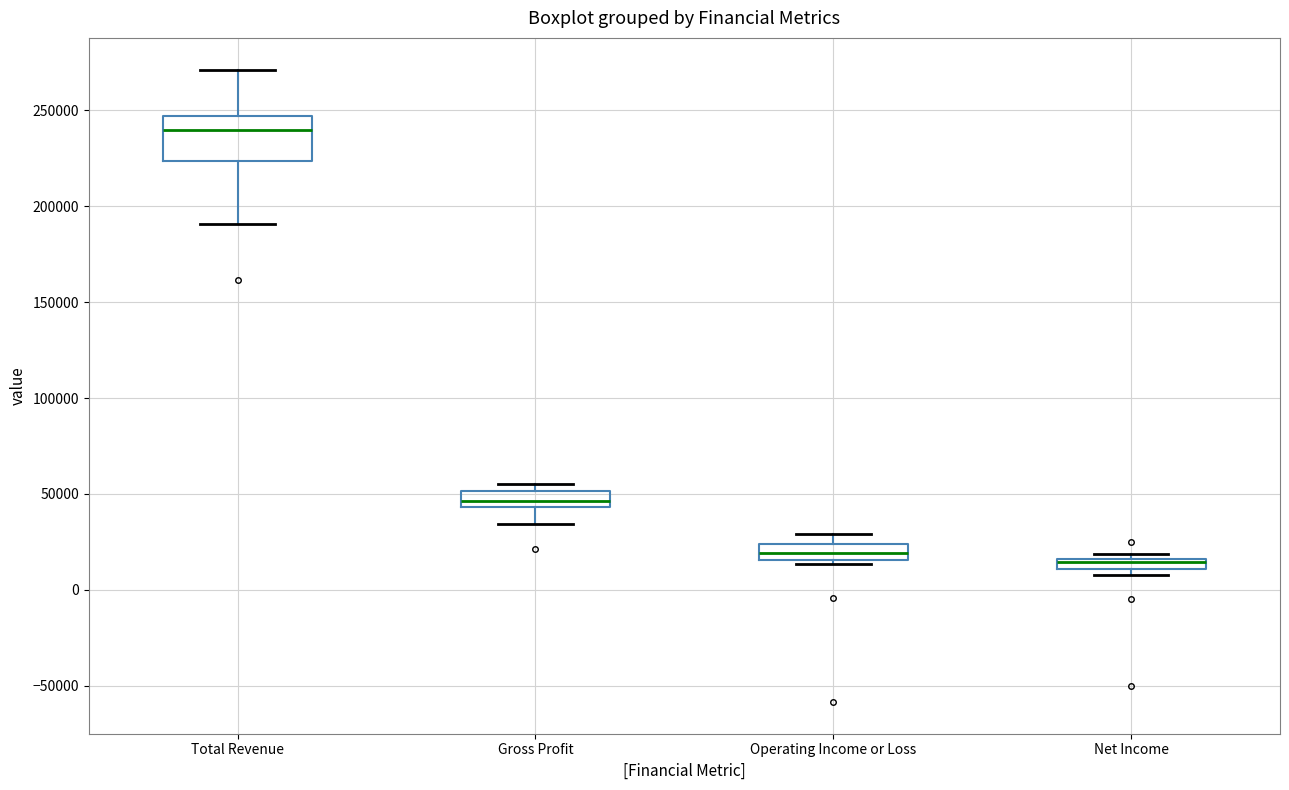

Where does the median line of the box for Operating Income or Loss sit on the y-axis? The values are not printed on the chart, so give them approximately, as read against the axis.

20000